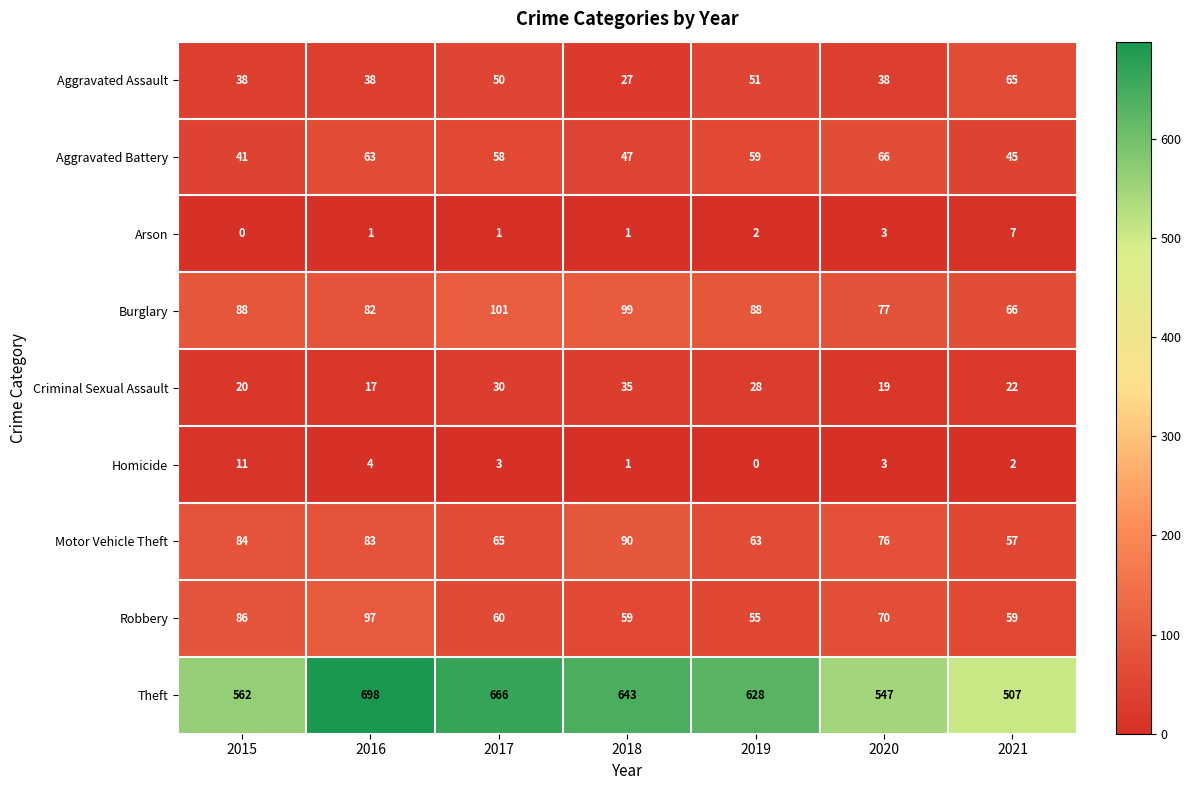

What is the sum of all Aggravated Assault values?

307